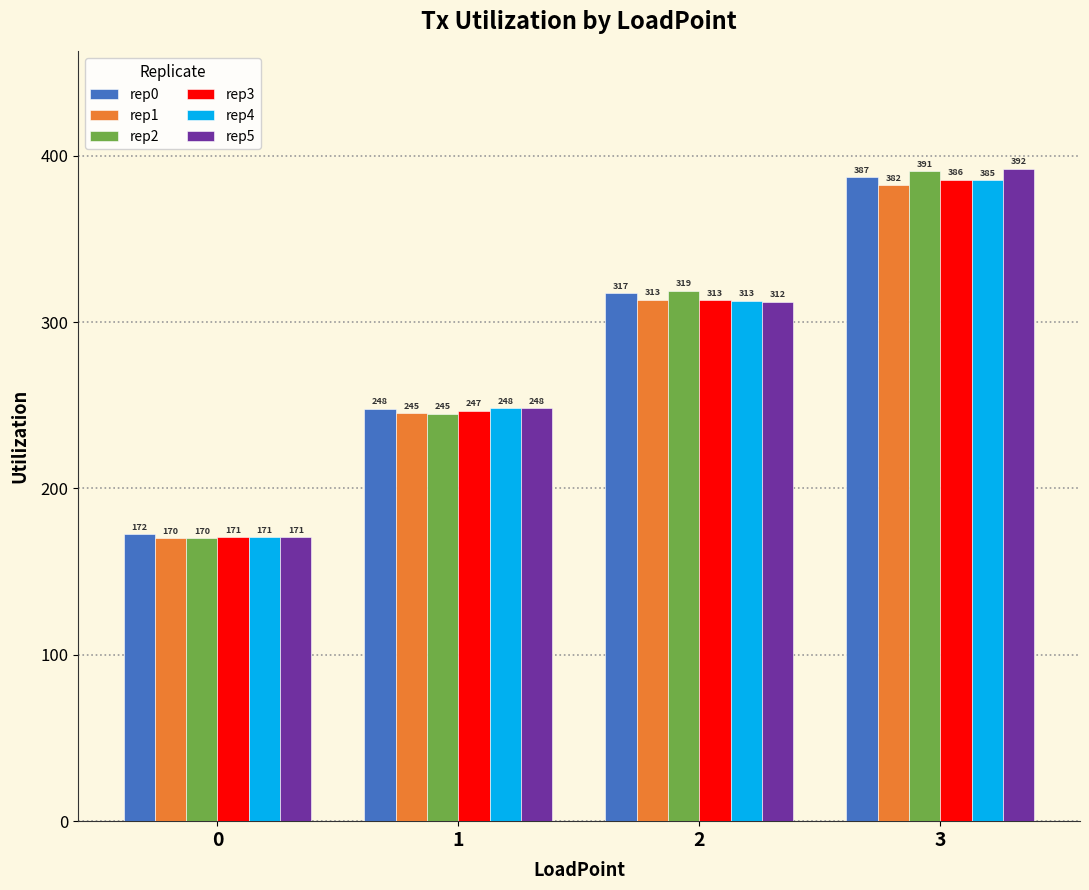

How many bars are there in total?

24